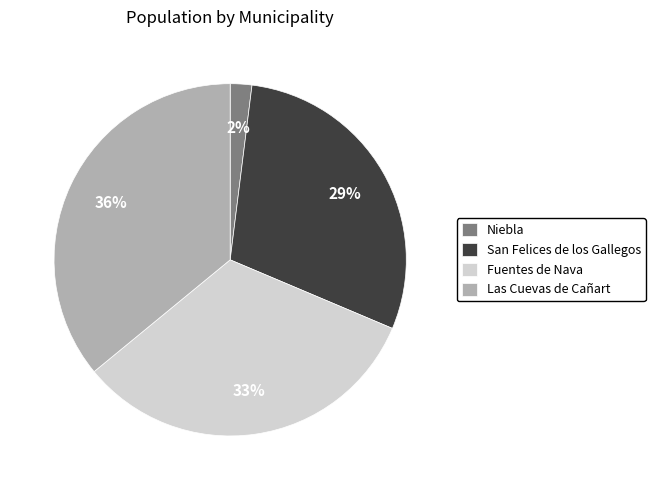

Does San Felices de los Gallegos represent more than half of the total?

No